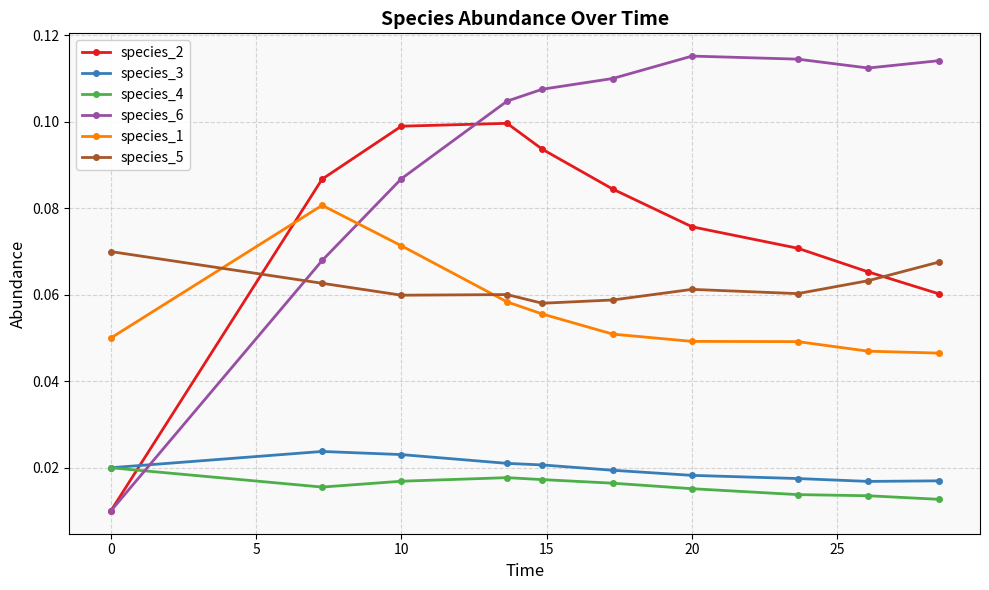

Which series has the widest spread of values?

species_6